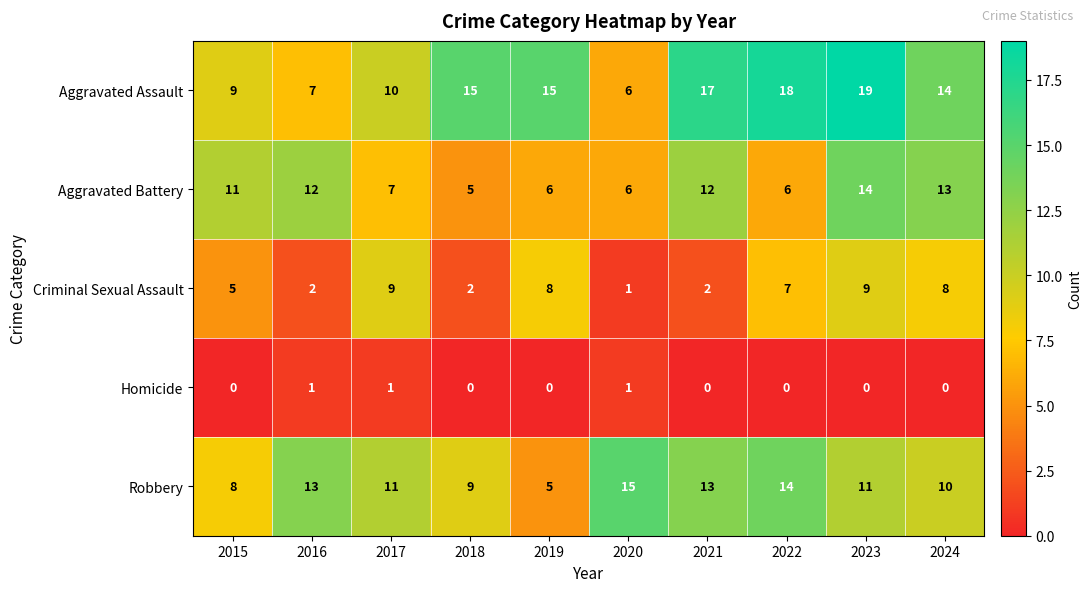

What is the greatest value displayed?

19